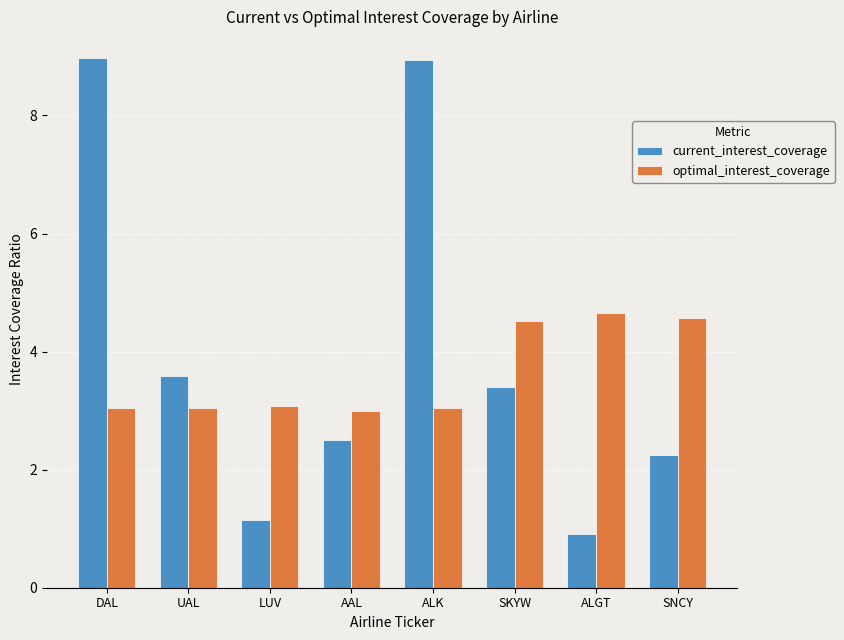

Is the value of current_interest_coverage at DAL greater than the value of optimal_interest_coverage at SNCY?

Yes